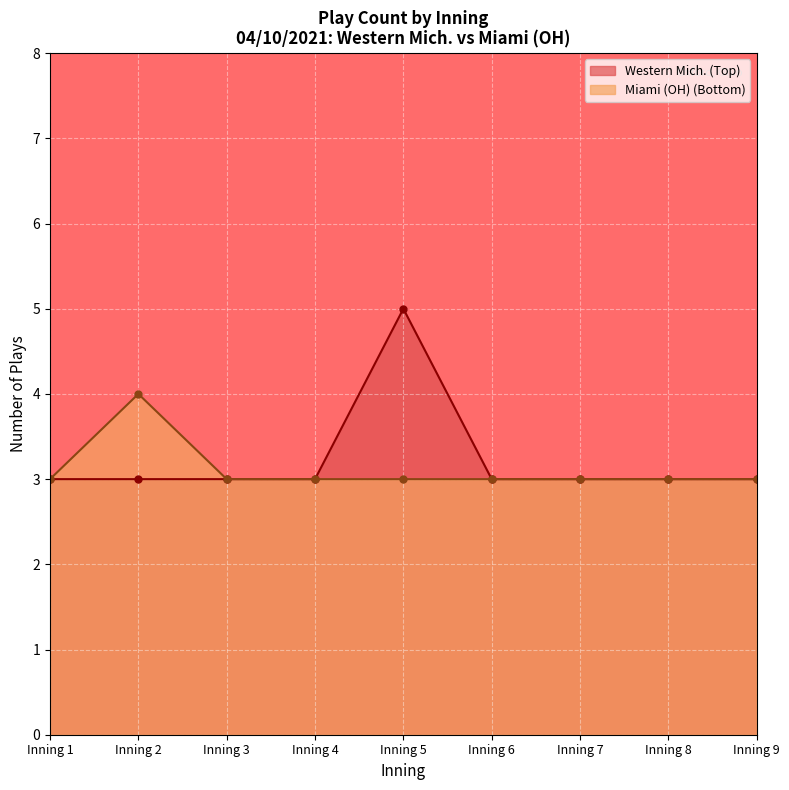

How many lines are shown in the chart?

2